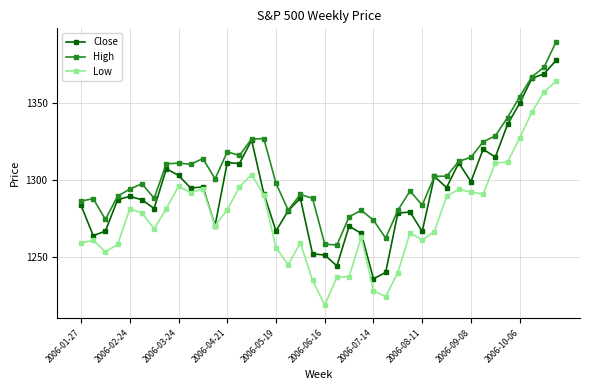

What is the maximum value for High?

1389.5